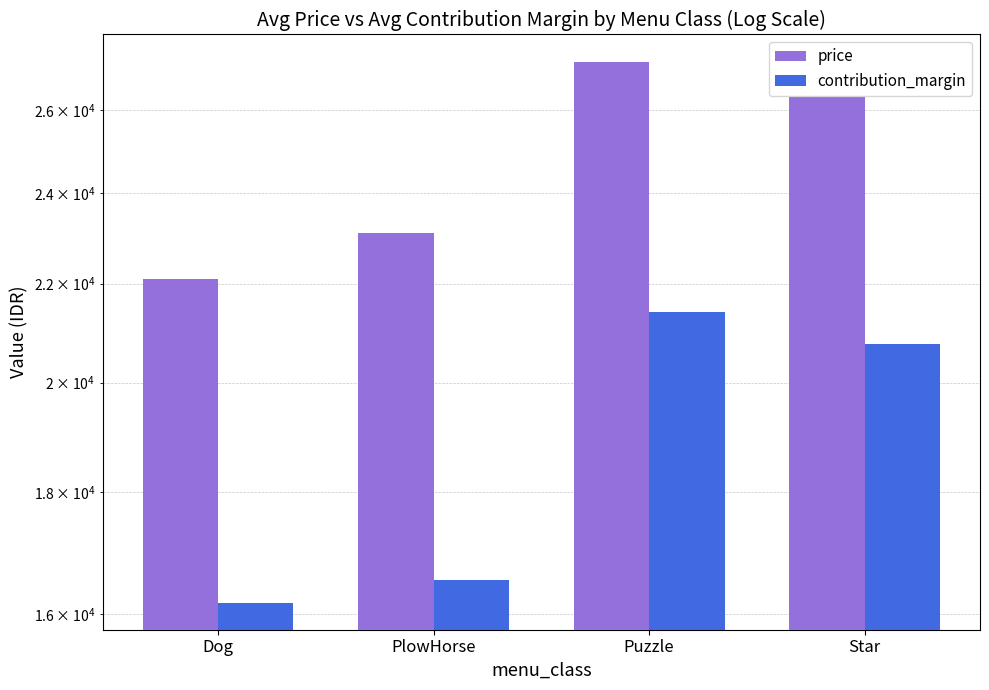

The value of price at Puzzle is 35819.9. True or false?

False